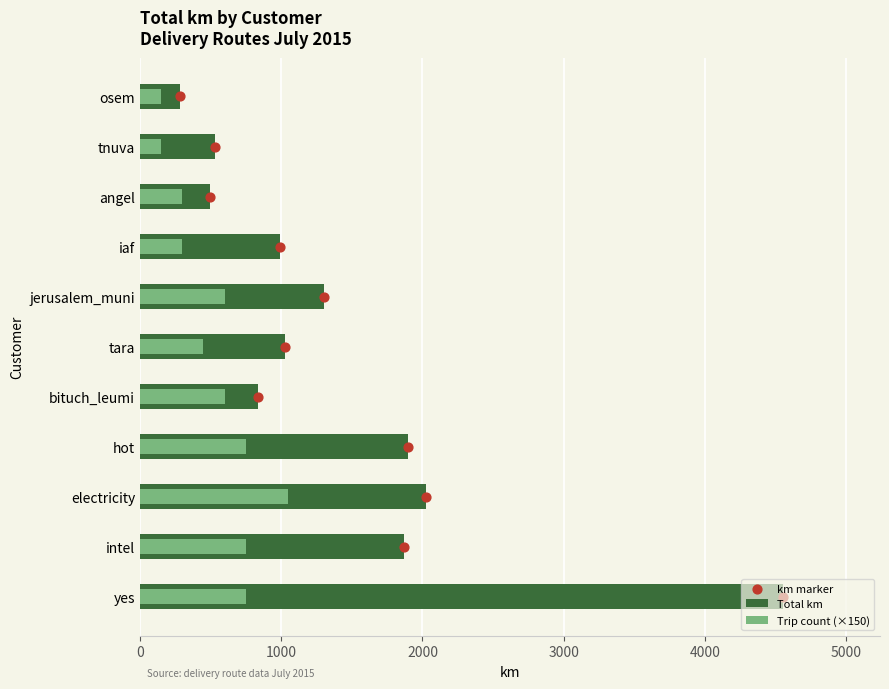

Which series has the largest total across all categories?

Total km